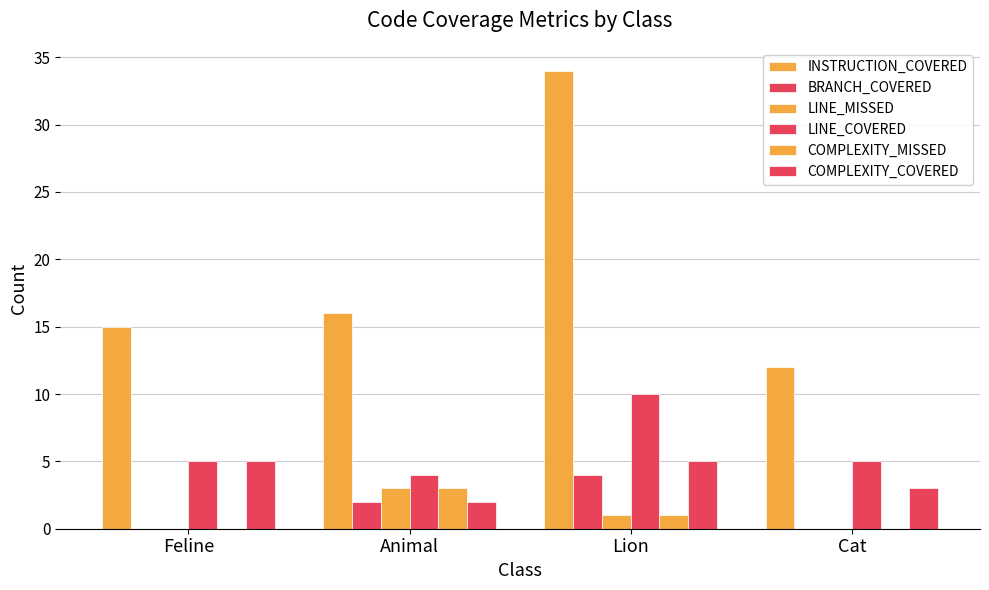

At which label is LINE_COVERED closest to 7?

Feline